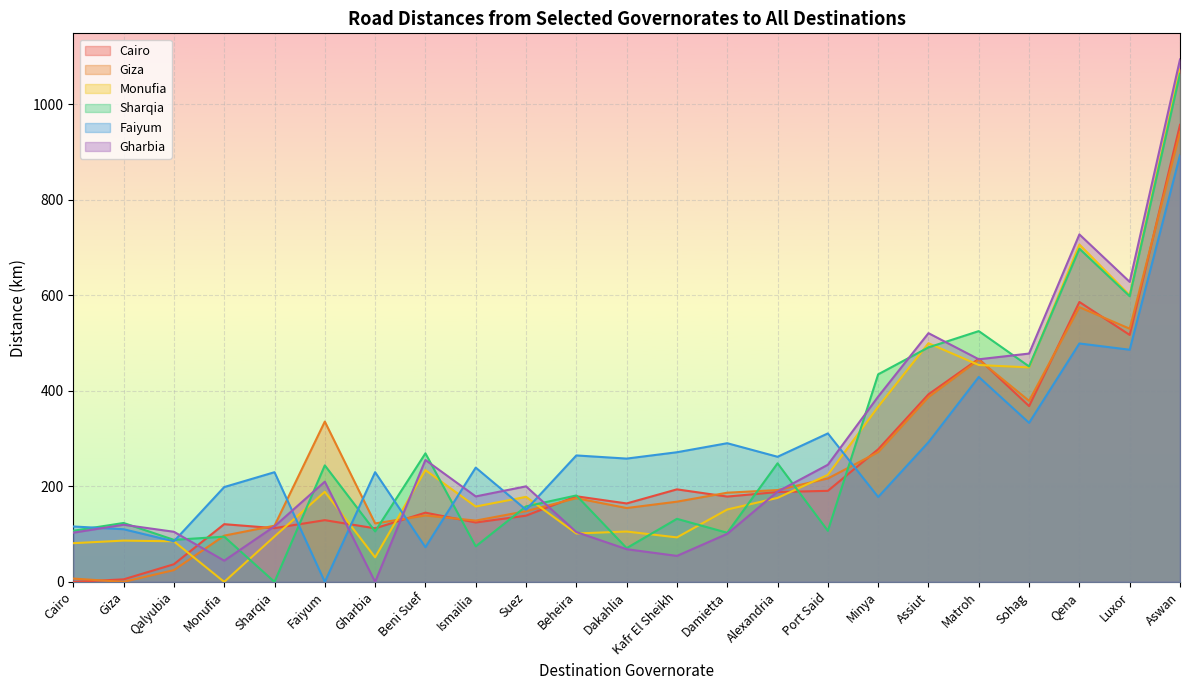

What is the maximum value for Gharbia?

1093.7